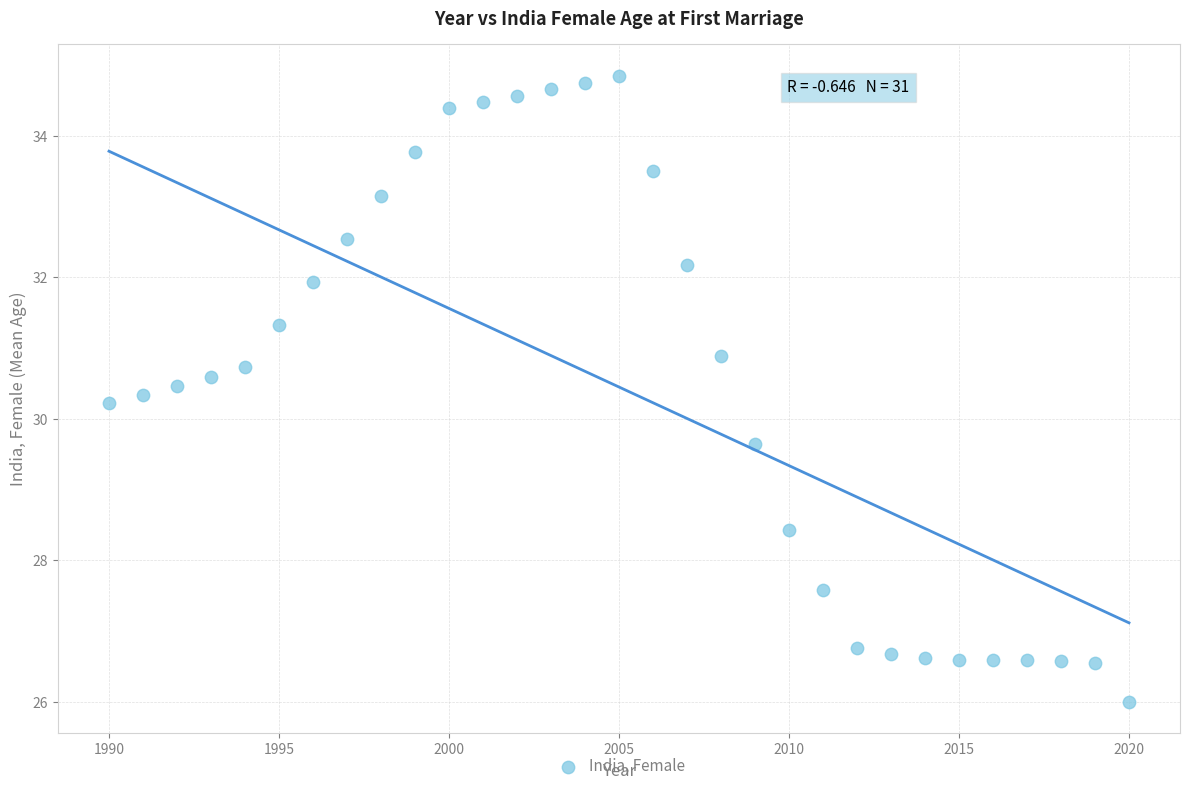

What Y value in the scatter plot is closest to 30?

30.2